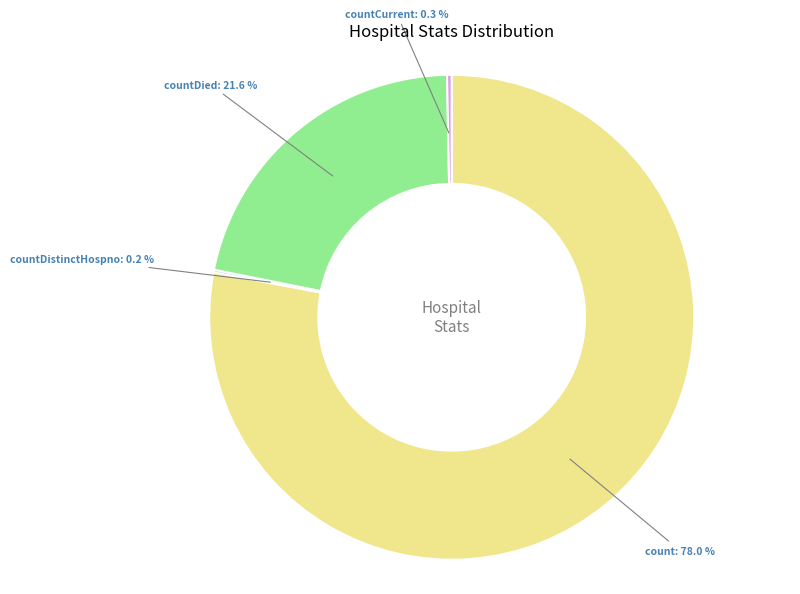

Is there any slice that represents more than half of the pie?

Yes